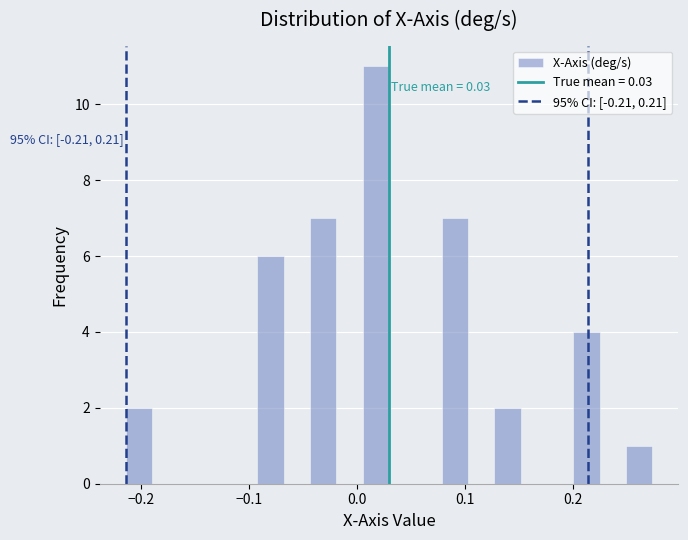

Around what value on the x-axis is the tallest bar? Give the approximate position of its centre, as read against the axis.

0.02